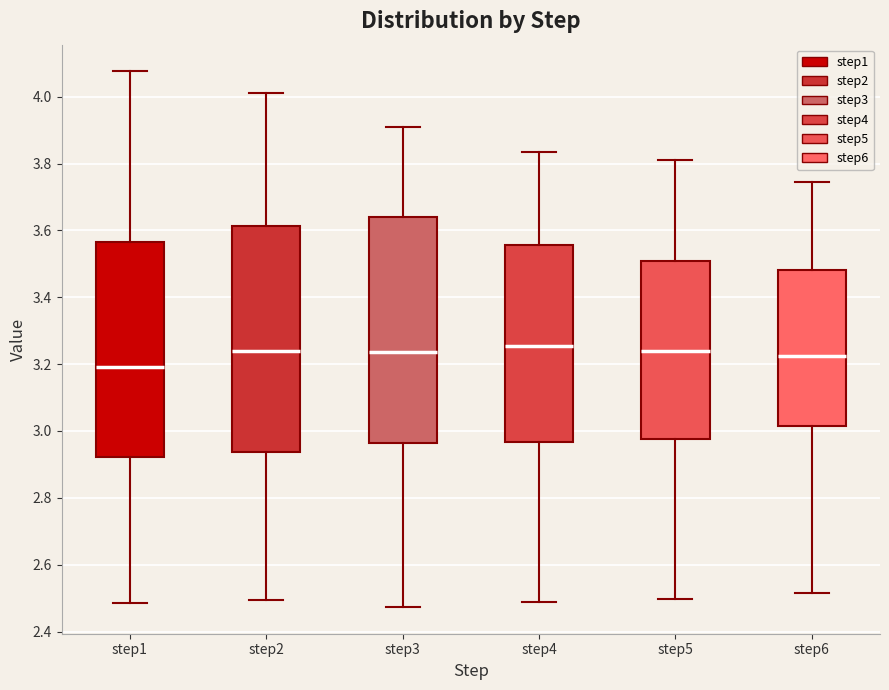

Reading left to right, transcribe this box plot: for each box, give where its median line is, the range the box spans, and where its two whiskers end, as read against the y-axis. The values are not printed on the chart, so give them approximately, as read against the axis.

step1: median 3.20, box 2.92 to 3.56, whiskers 2.48 to 4.08
step2: median 3.24, box 2.94 to 3.62, whiskers 2.50 to 4.02
step3: median 3.24, box 2.96 to 3.64, whiskers 2.48 to 3.90
step4: median 3.26, box 2.96 to 3.56, whiskers 2.48 to 3.84
step5: median 3.24, box 2.98 to 3.50, whiskers 2.50 to 3.80
step6: median 3.22, box 3.02 to 3.48, whiskers 2.52 to 3.74